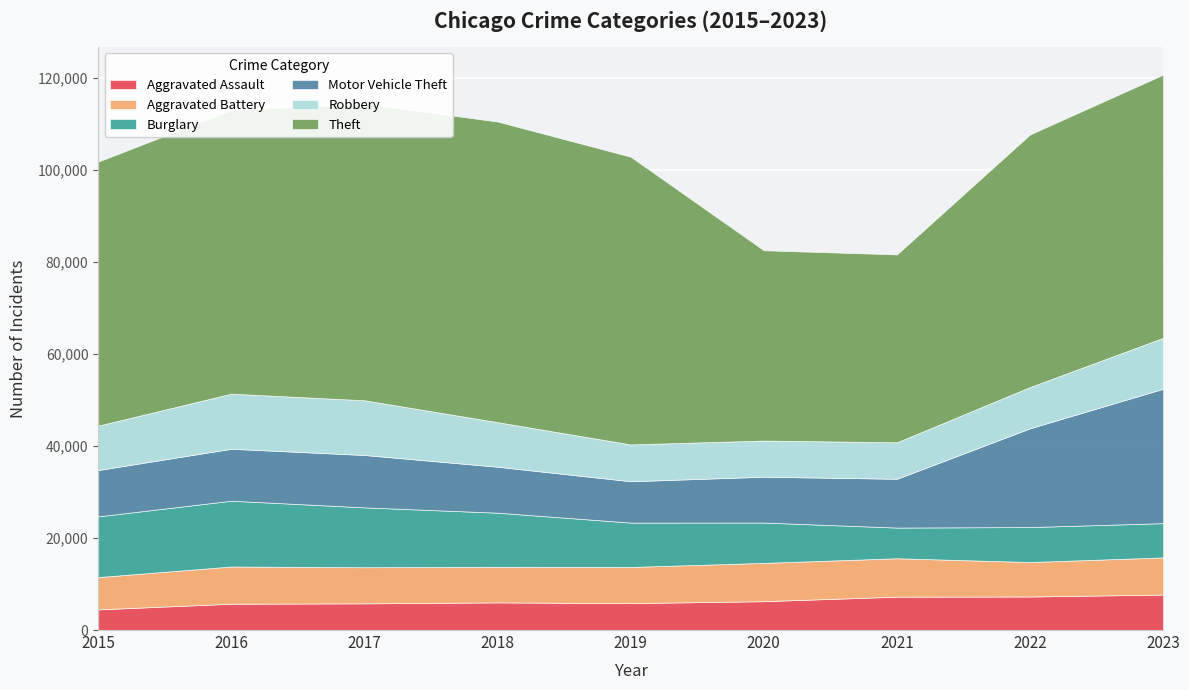

At which category does Aggravated Assault reach its first local valley?

2019